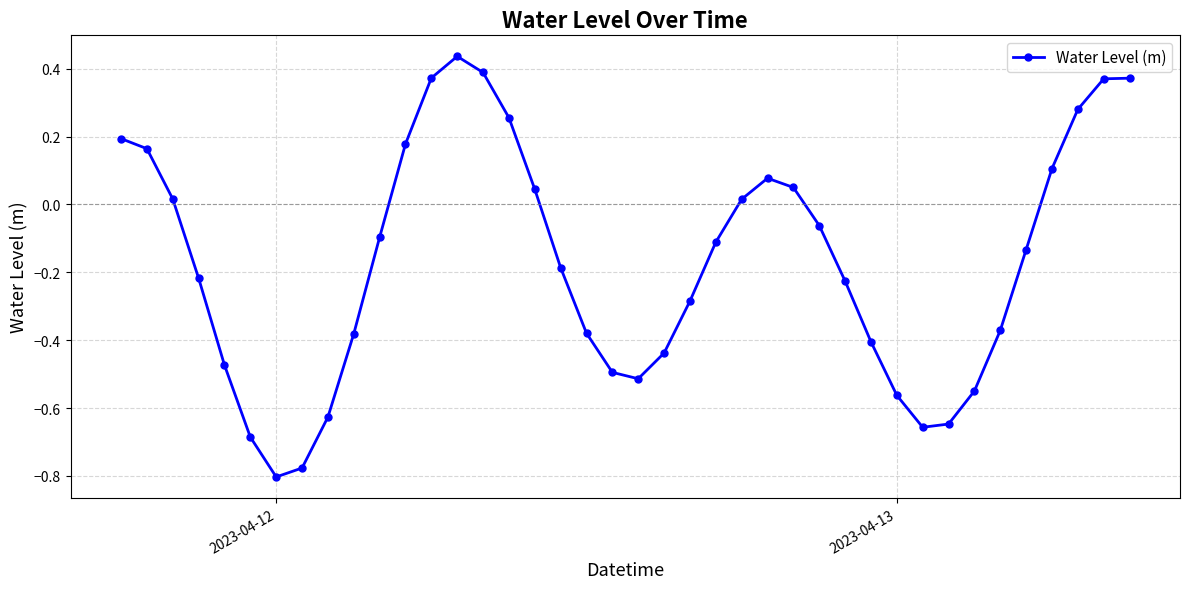

True or false: there are more than 1 points higher than both neighbors.

True